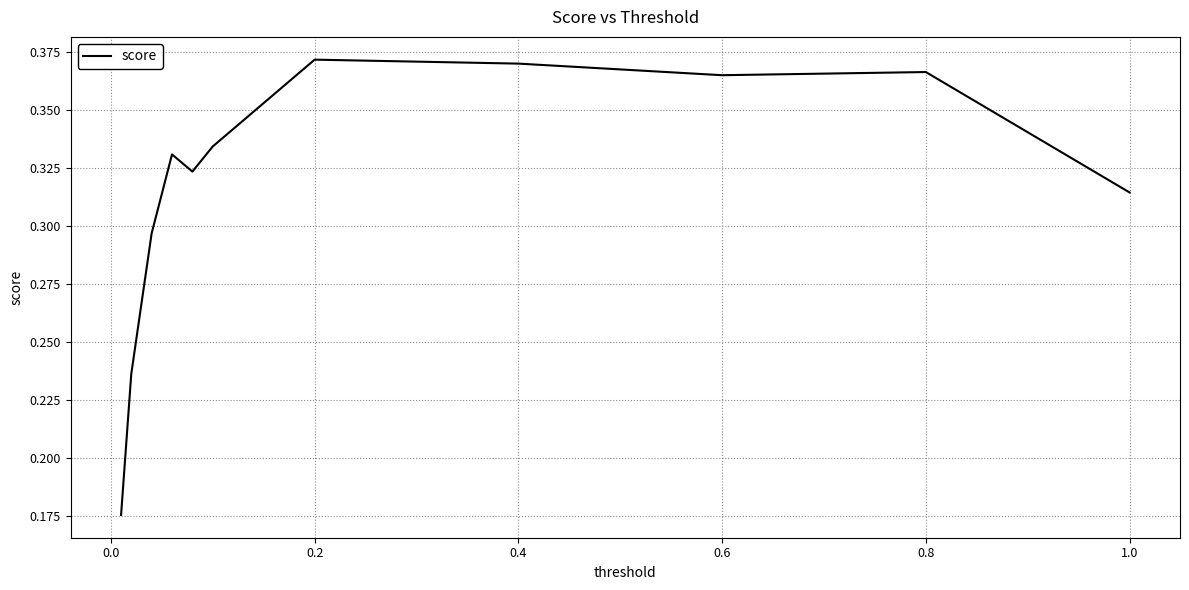

The value at 1.0 is 0.5. True or false?

False